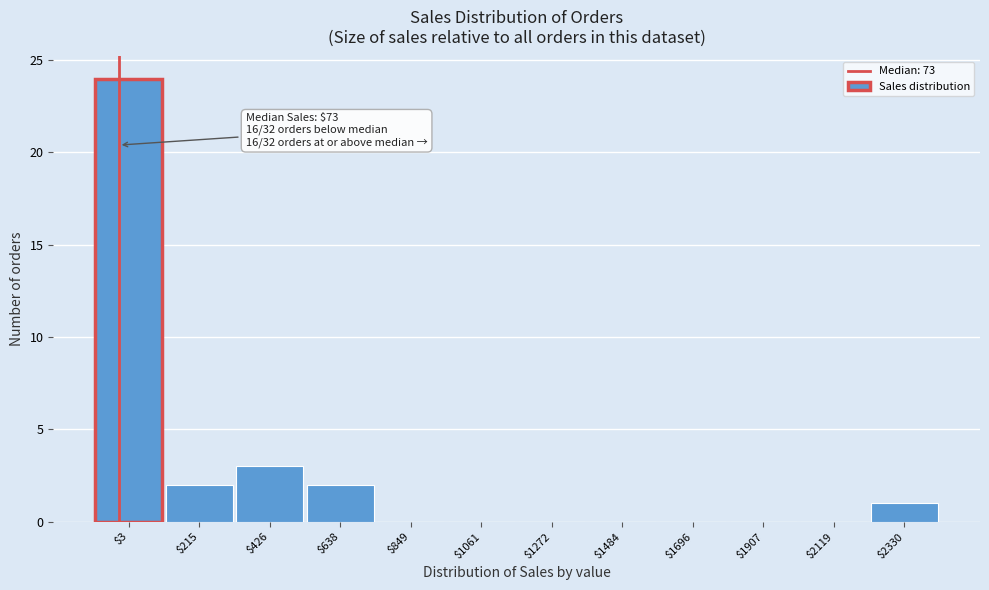

What is the greatest value displayed?

24